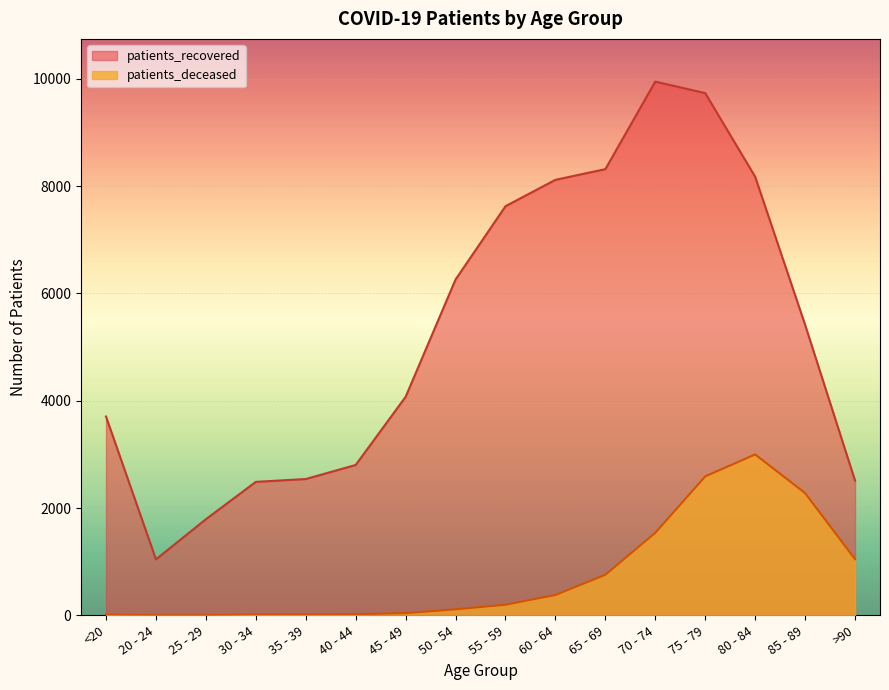

What is the average value of the patients_recovered series?

5285